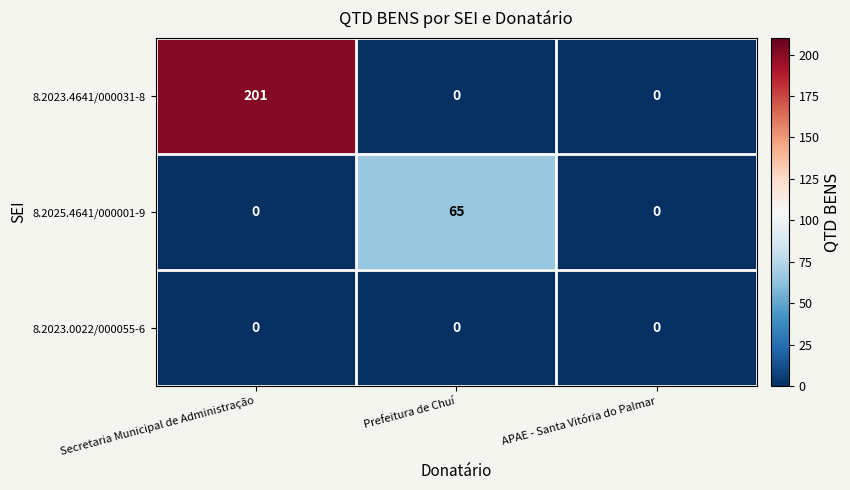

Reading left to right, extract all data points from this chart.

8.2023.4641/000031-8: 201	0	0
8.2025.4641/000001-9: 0	65	0
8.2023.0022/000055-6: 0	0	0